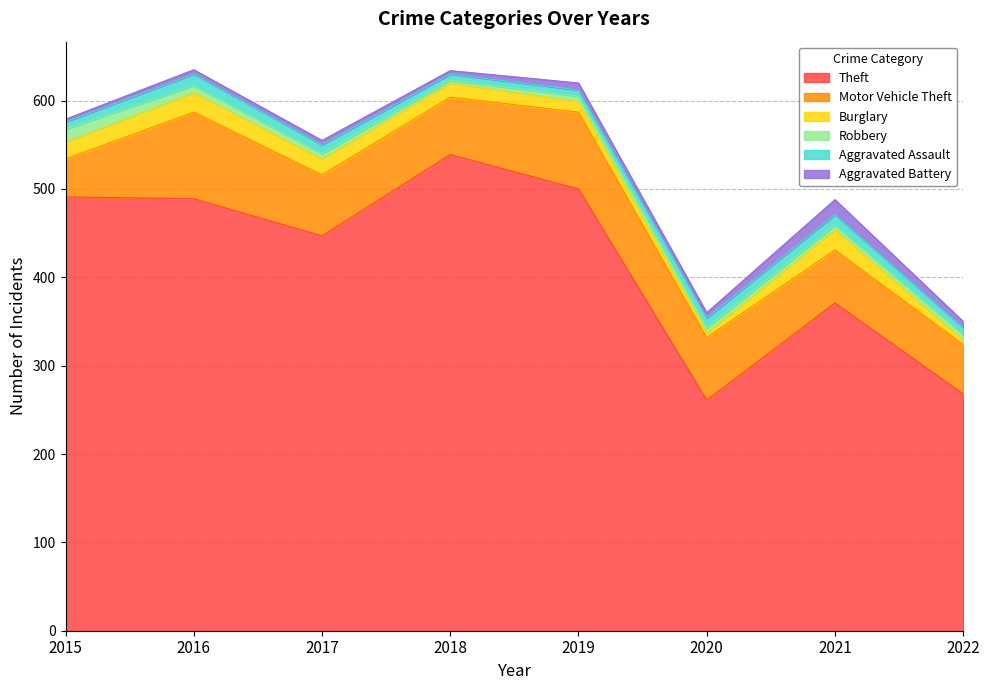

Where does the Robbery series first go above 6?

2015